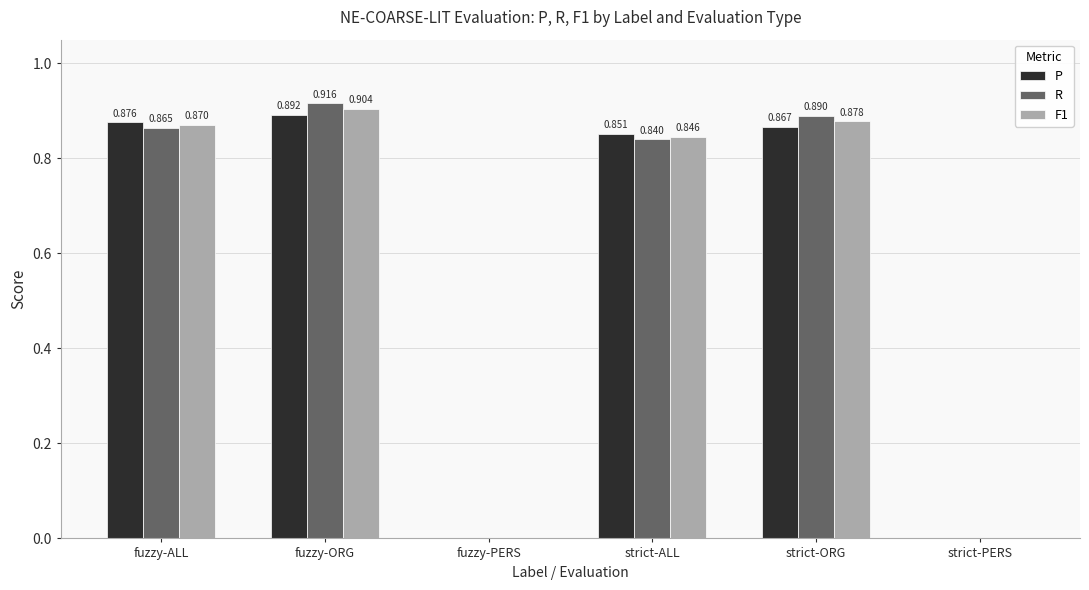

Is the value of P at fuzzy-ALL greater than the value of R at fuzzy-PERS?

Yes